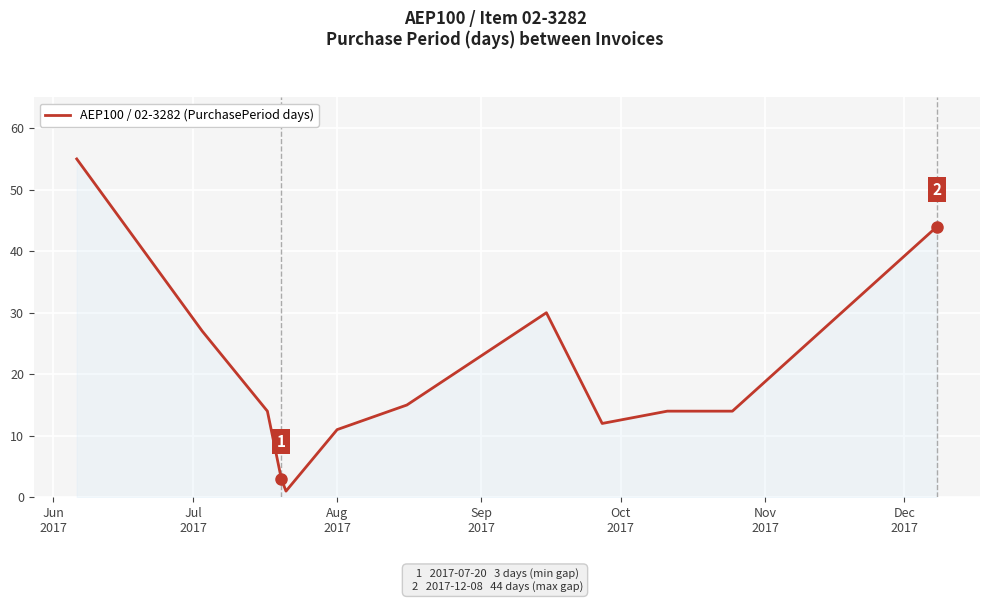

What is the maximum value shown in the chart?

55